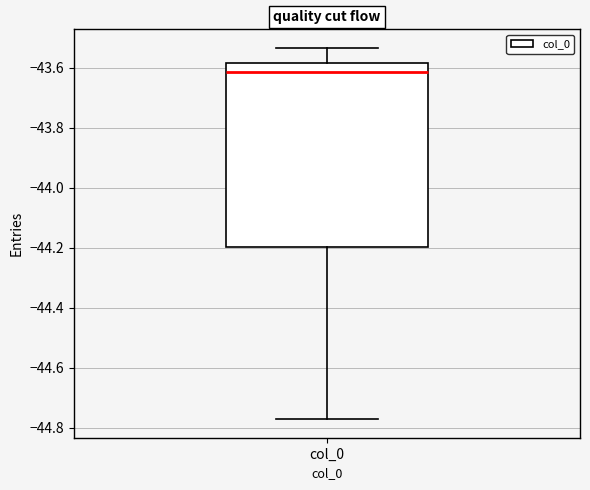

Where does the median line of the box for col_0 sit on the y-axis? The values are not printed on the chart, so give them approximately, as read against the axis.

-43.62